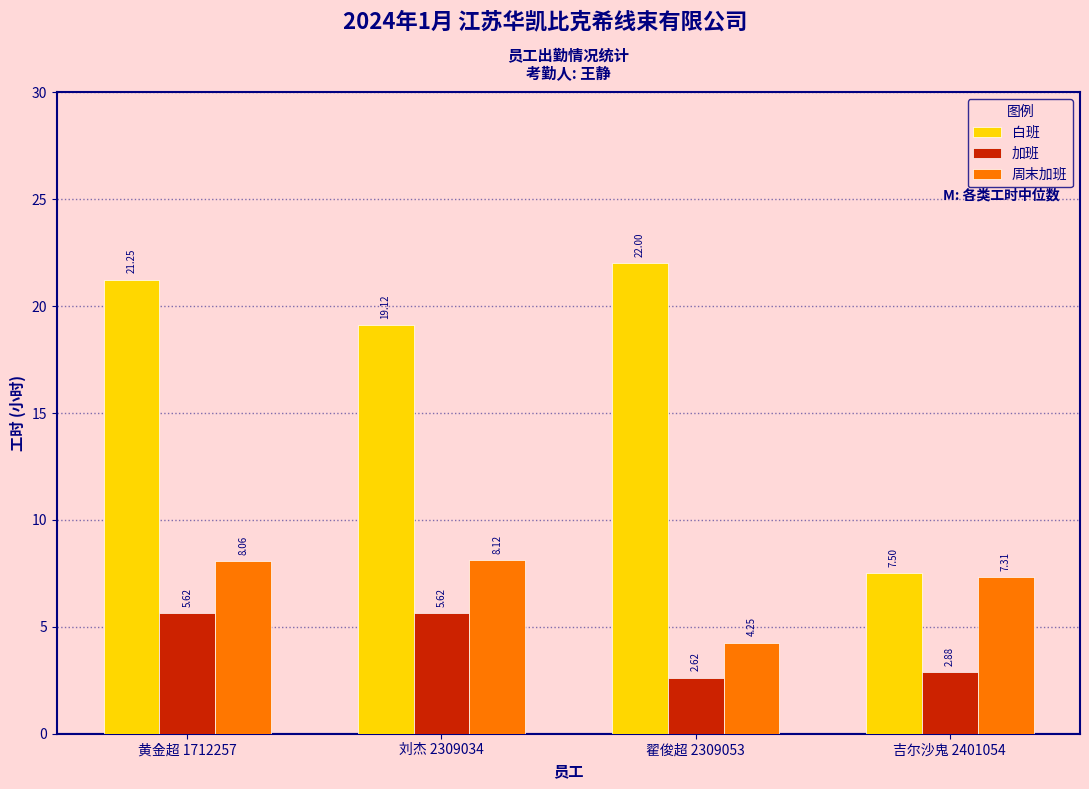

List the labels in order of 白班 value, largest first.

翟俊超 2309053, 黄金超 1712257, 刘杰 2309034, 吉尔沙鬼 2401054